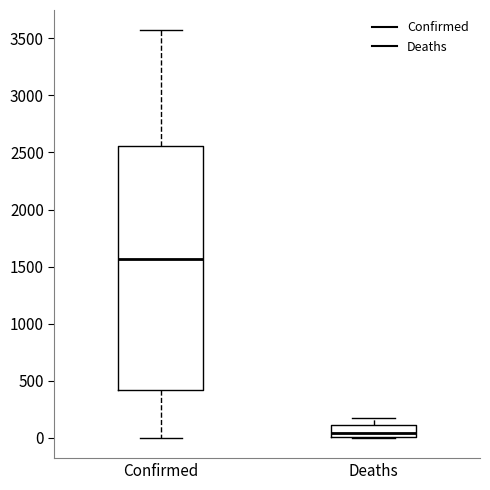

Which box's median line is the highest?

Confirmed